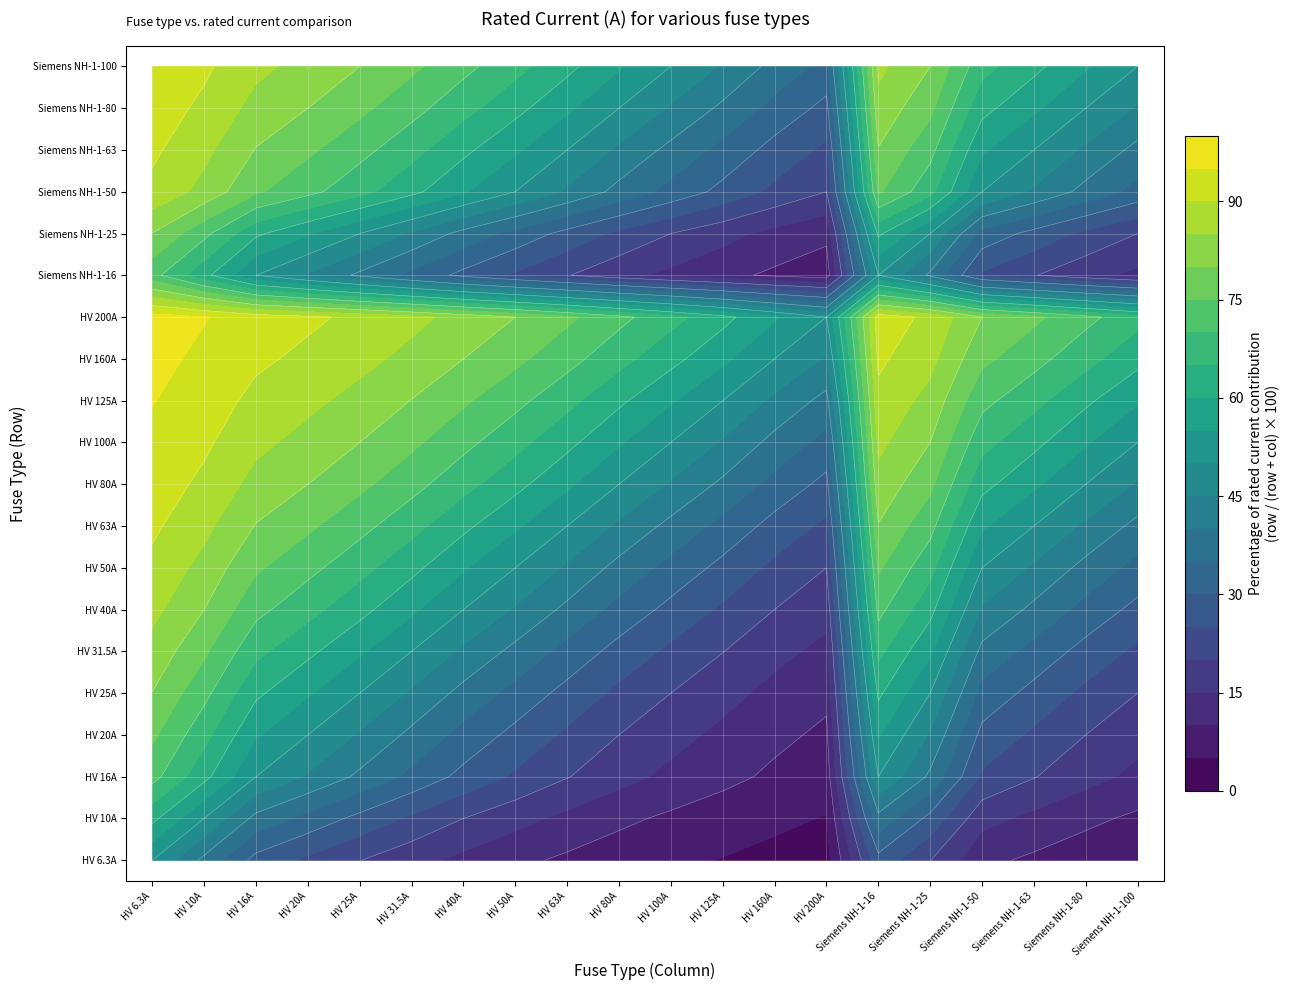

List the labels in order of value, smallest first.

HV 6.3A, HV 10A, HV 16A, Siemens NH-1-16, HV 20A, HV 25A, Siemens NH-1-25, HV 31.5A, HV 40A, HV 50A, Siemens NH-1-50, HV 63A, Siemens NH-1-63, HV 80A, Siemens NH-1-80, HV 100A, Siemens NH-1-100, HV 125A, HV 160A, HV 200A